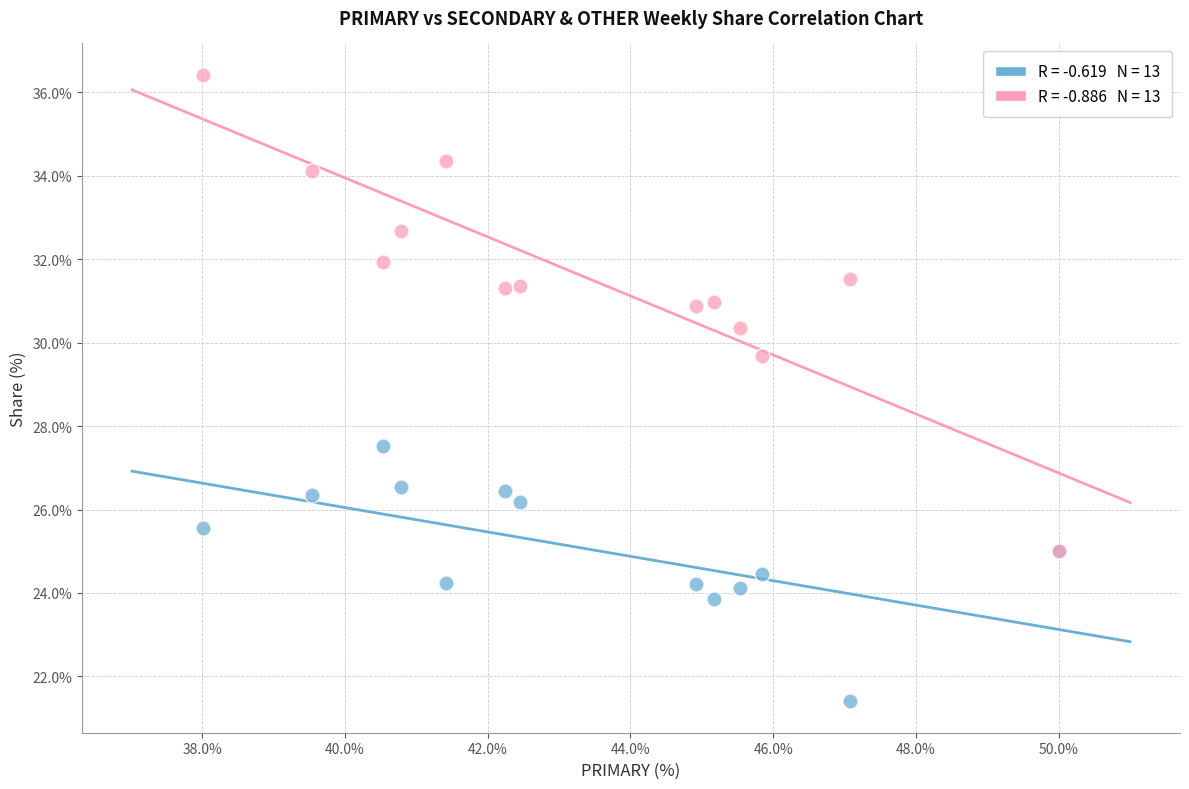

Across all series, what Y value is closest to 28?

27.5